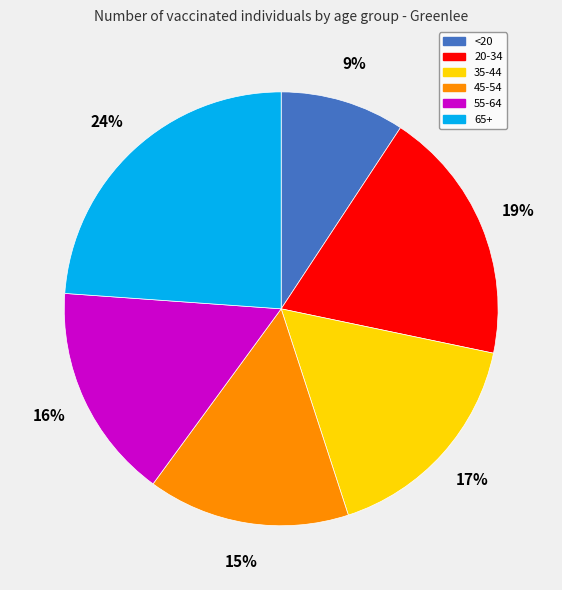

The <20 slice represents 1% of the pie. True or false?

False